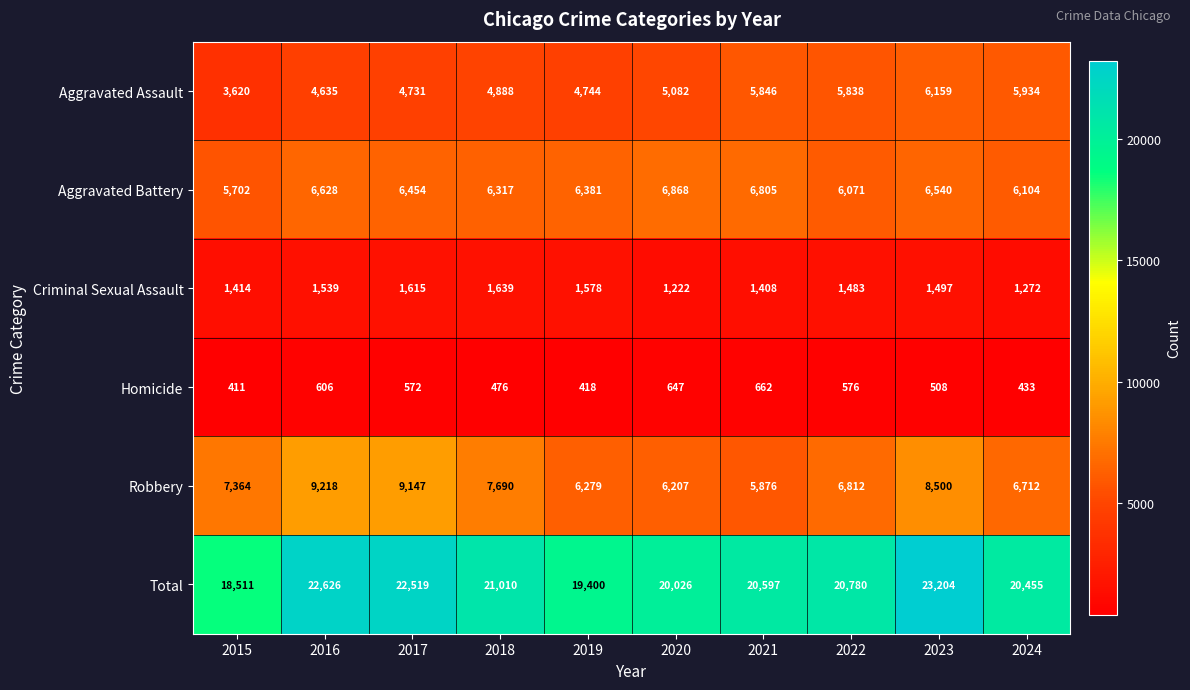

The Aggravated Assault series shows 3286 at 2020. True or false?

False